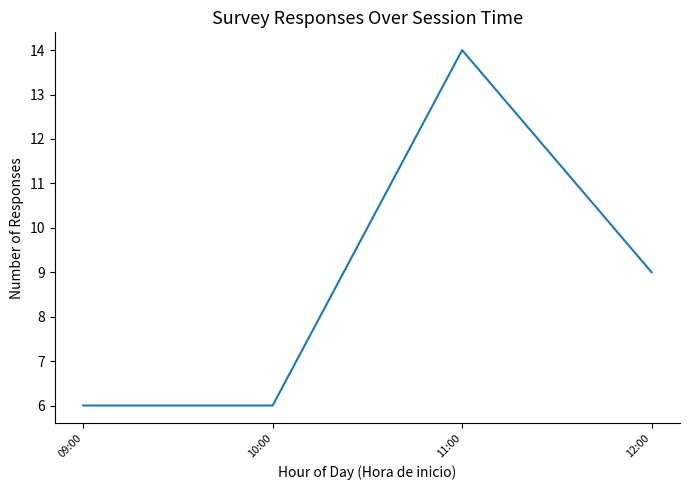

Where is the first local maximum?

11:00